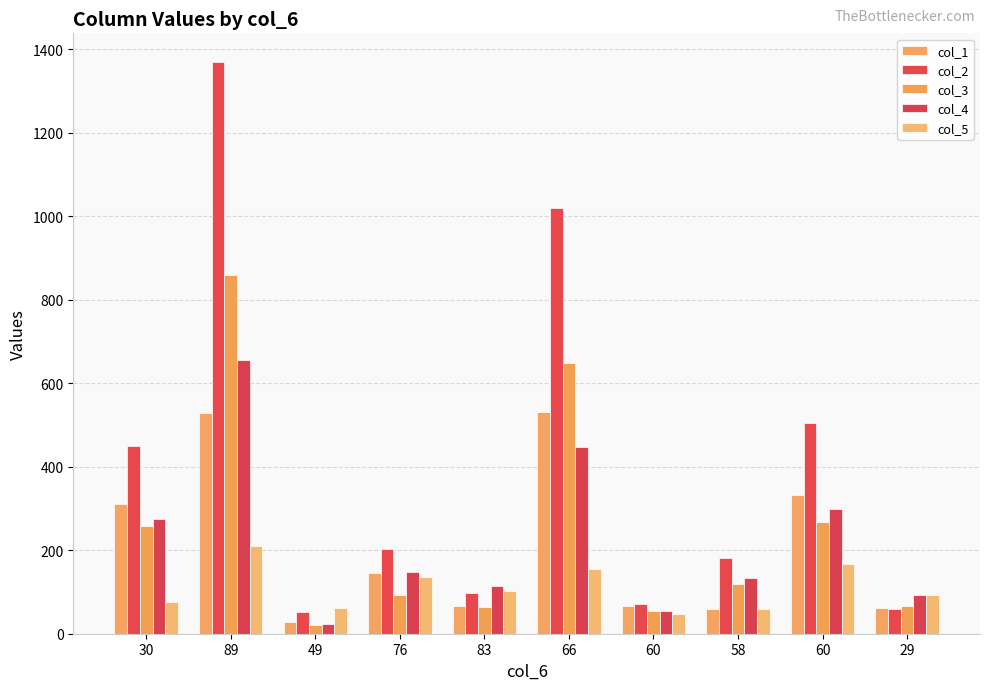

How many data points in col_1 are less than 146?

5